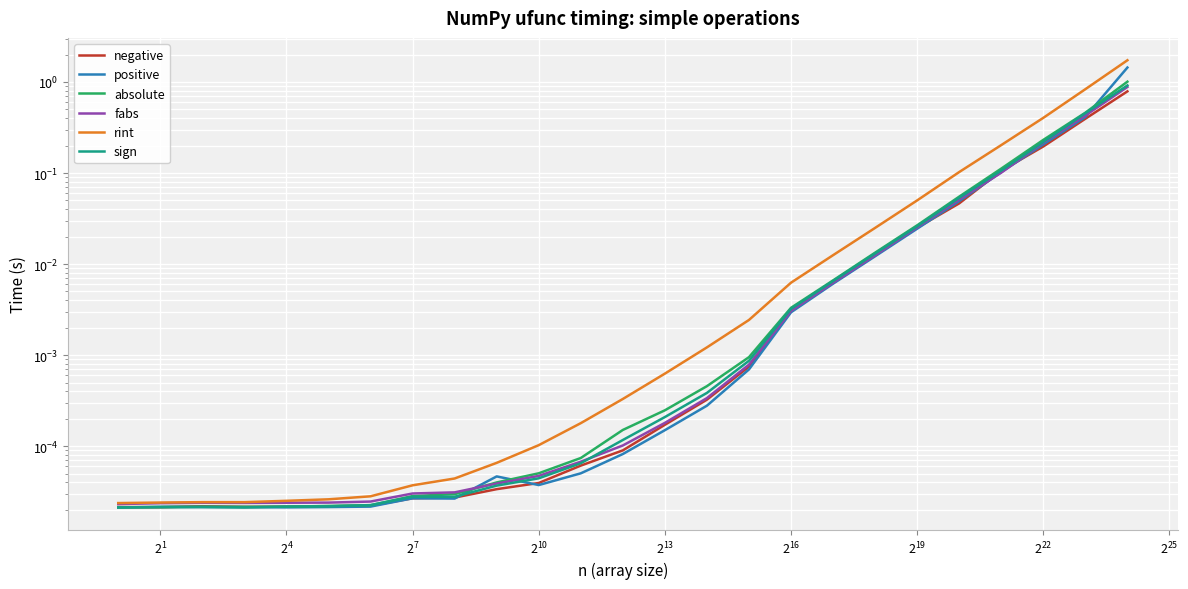

What is the sum of all sign values?

1.8